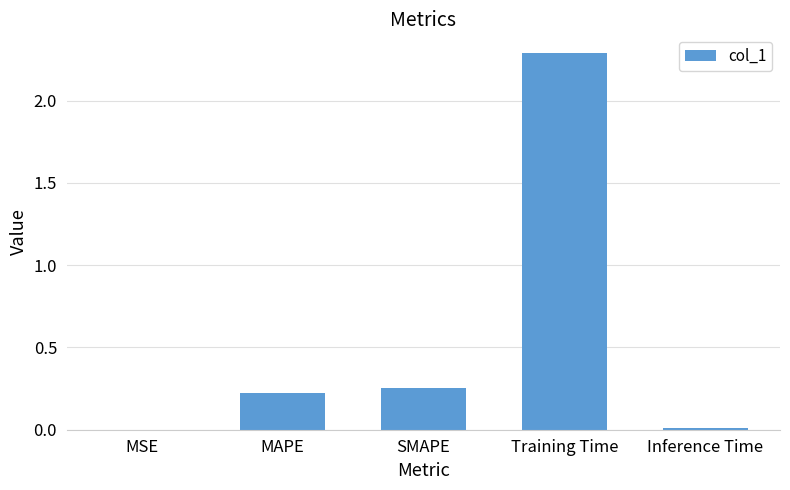

The value at Training Time is 3.0. True or false?

False